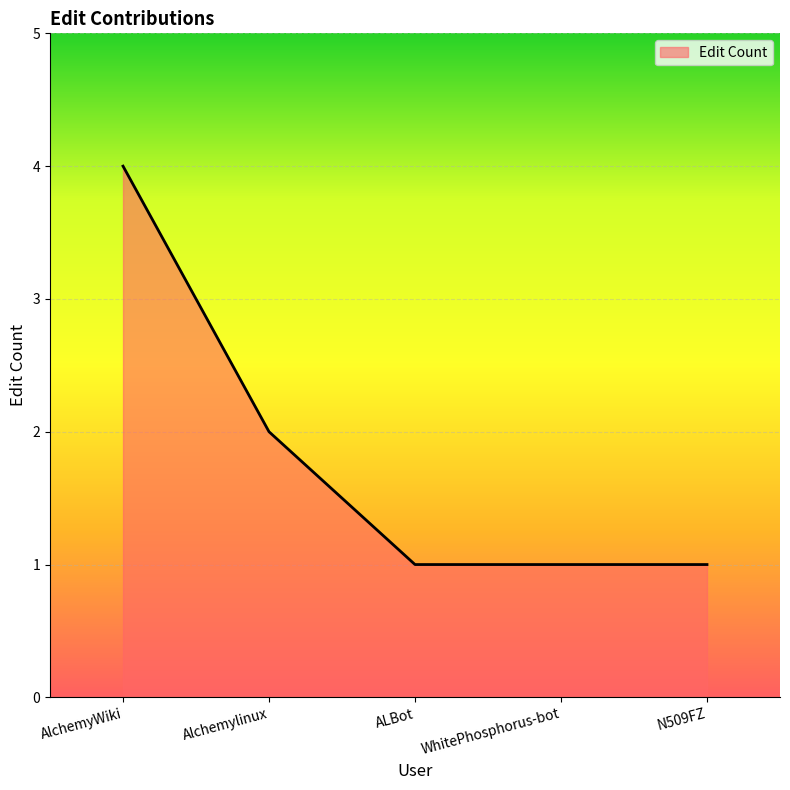

How many lines are shown in the chart?

1